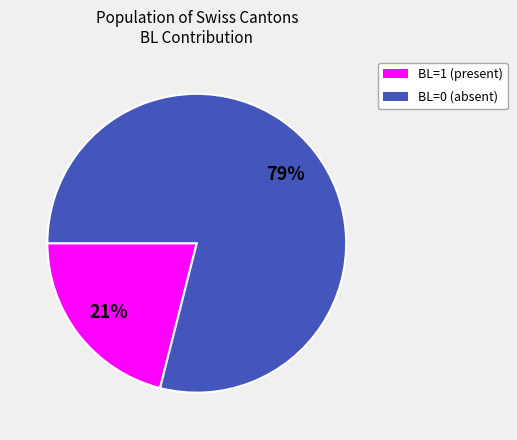

What is the ratio of the value at BL=1 (present) to the value at BL=0 (absent)?

0.3